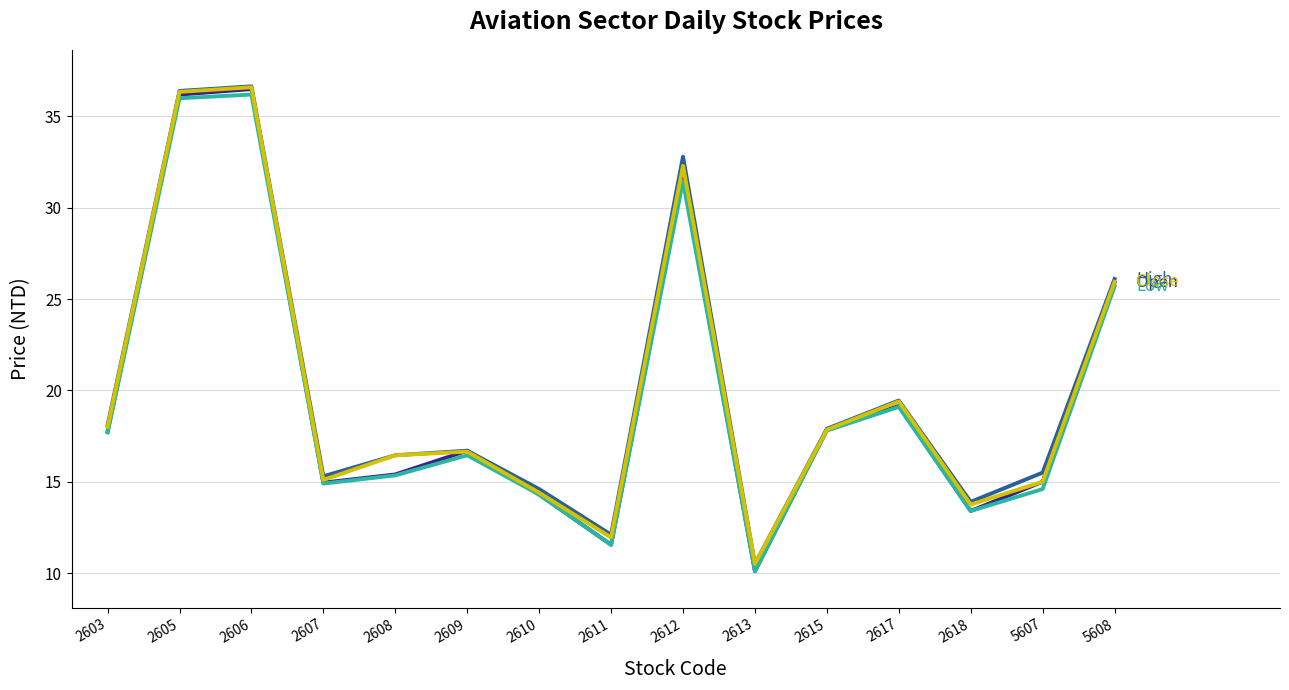

At which category is the sum across all series the highest?

2606